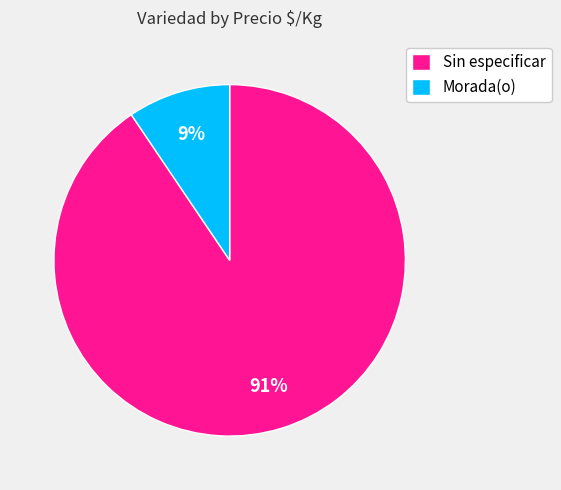

Which has a higher value, Sin especificar or Morada(o)?

Sin especificar